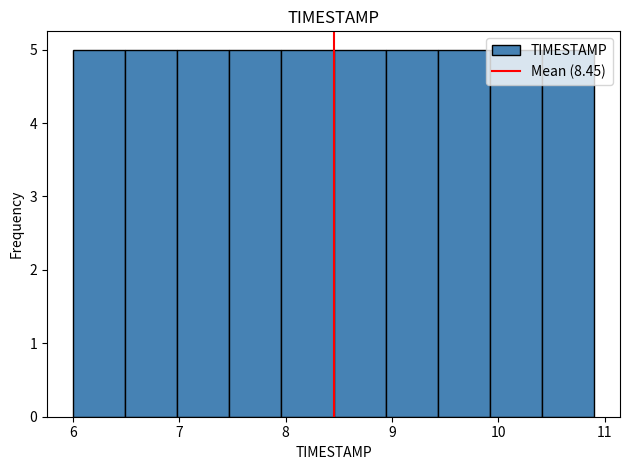

Reading left to right, list every bar in this chart as the range it spans on the x-axis followed by its height. Neither the bar edges nor the heights are printed on the chart, so give them approximately, as read against the axes.

6.00 to 6.49: 5
6.49 to 6.98: 5
6.98 to 7.47: 5
7.47 to 7.96: 5
7.96 to 8.45: 5
8.45 to 8.94: 5
8.94 to 9.43: 5
9.43 to 9.92: 5
9.92 to 10.41: 5
10.41 to 10.90: 5